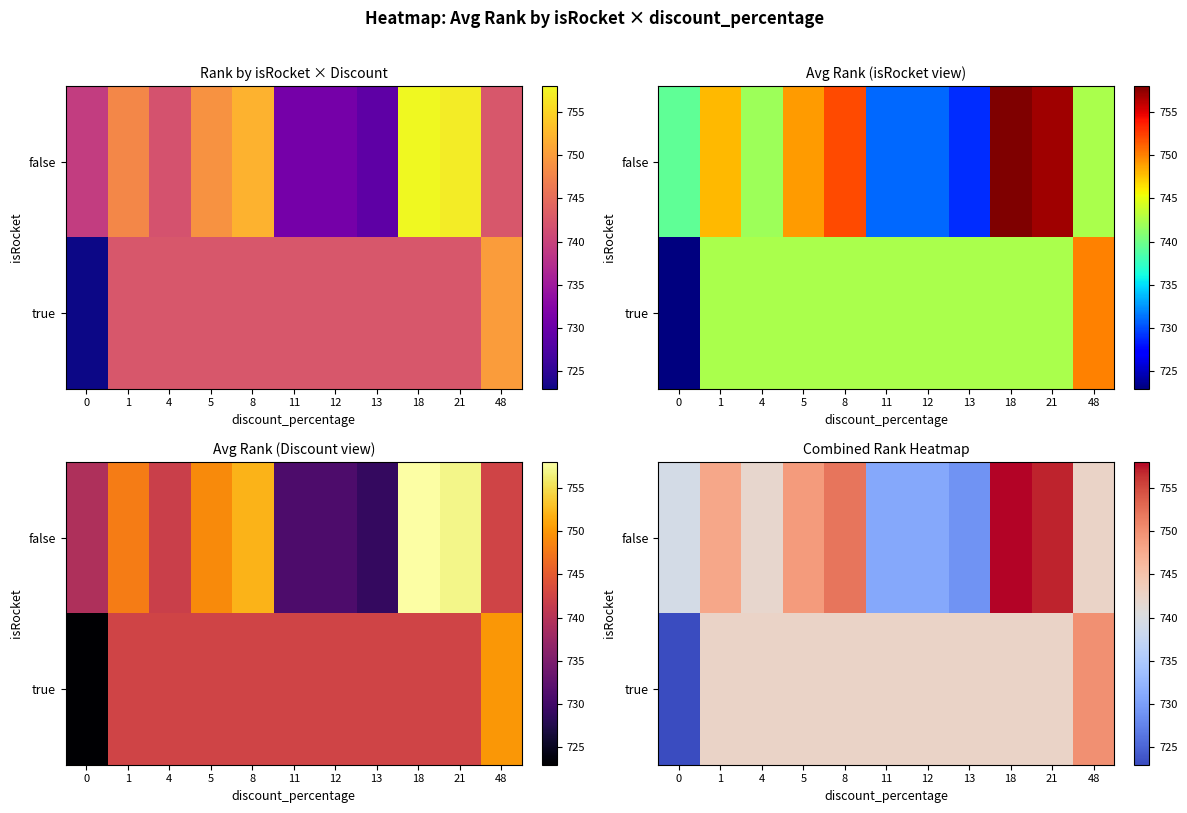

List the series in order of their overall mean, highest first.

false, true